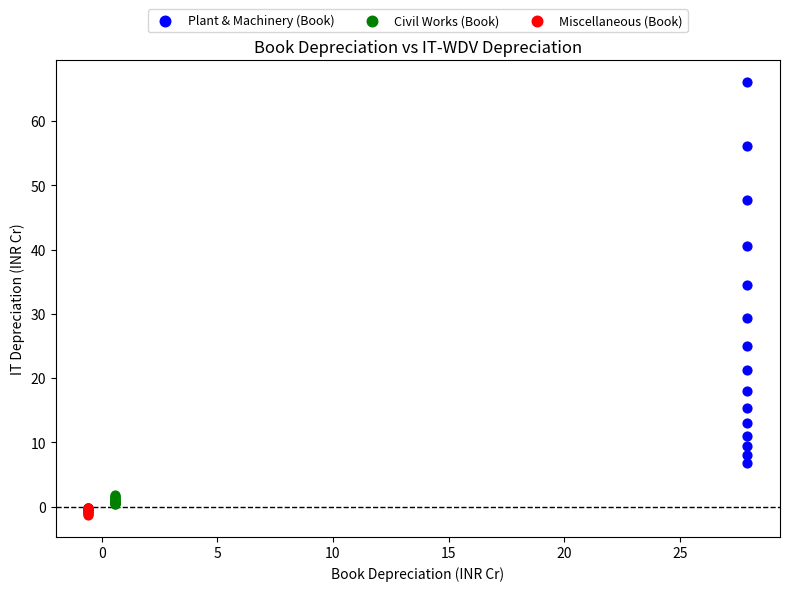

Which series contains the highest Y value?

Plant & Machinery (Book)